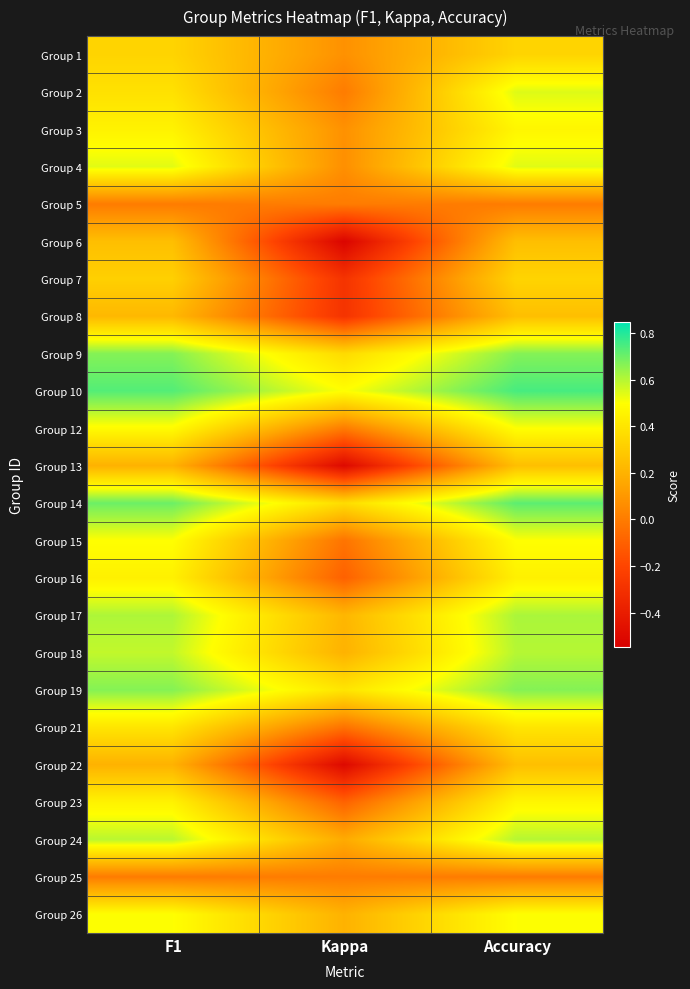

At how many categories does at least one series exceed 0?

3